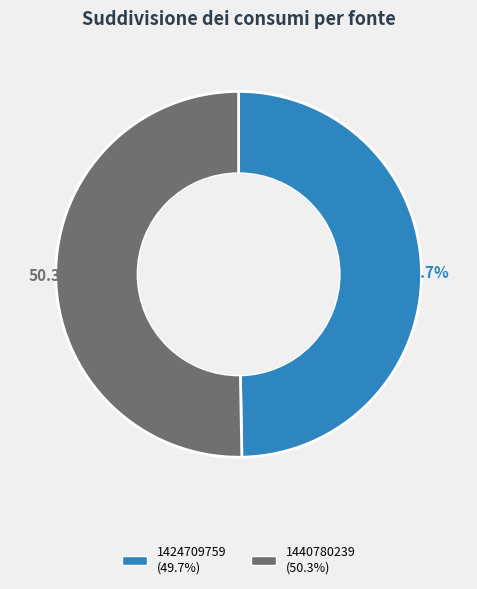

How many slices are in this pie chart?

2